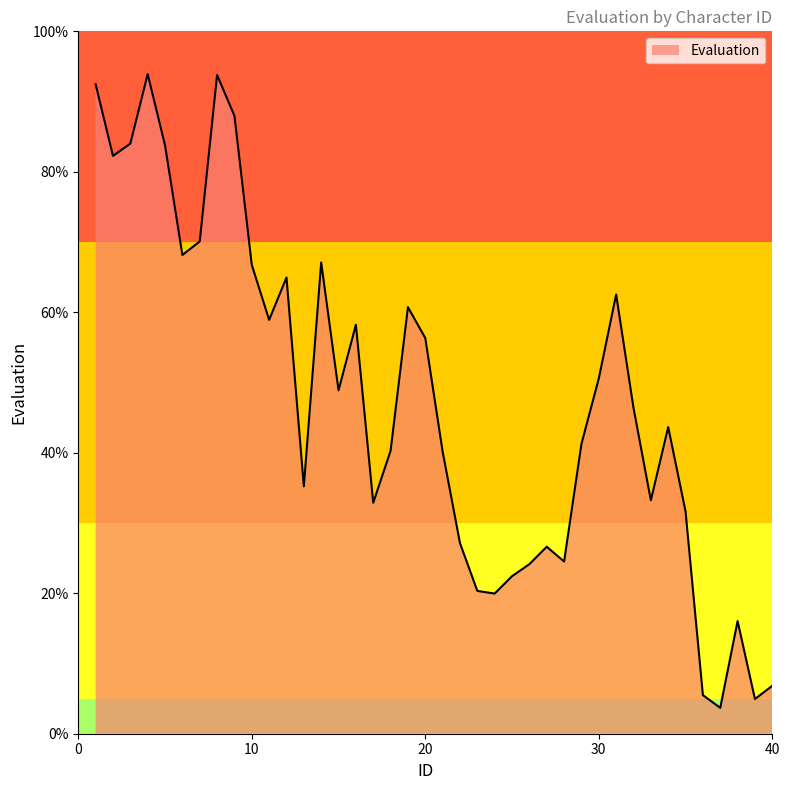

What is the difference between the maximum and minimum values?

90.2